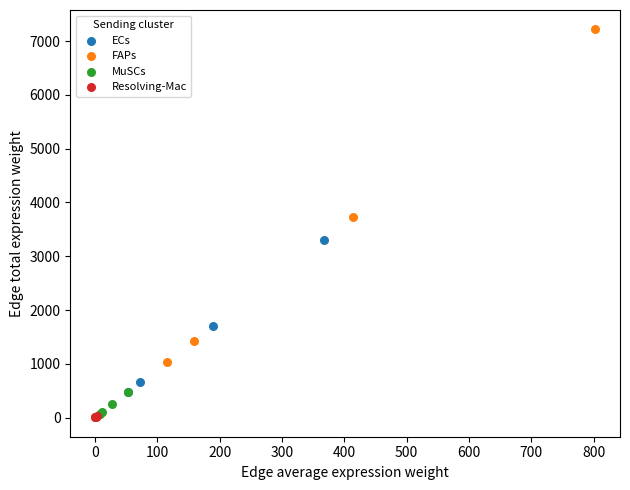

Which series contains the highest Y value?

FAPs